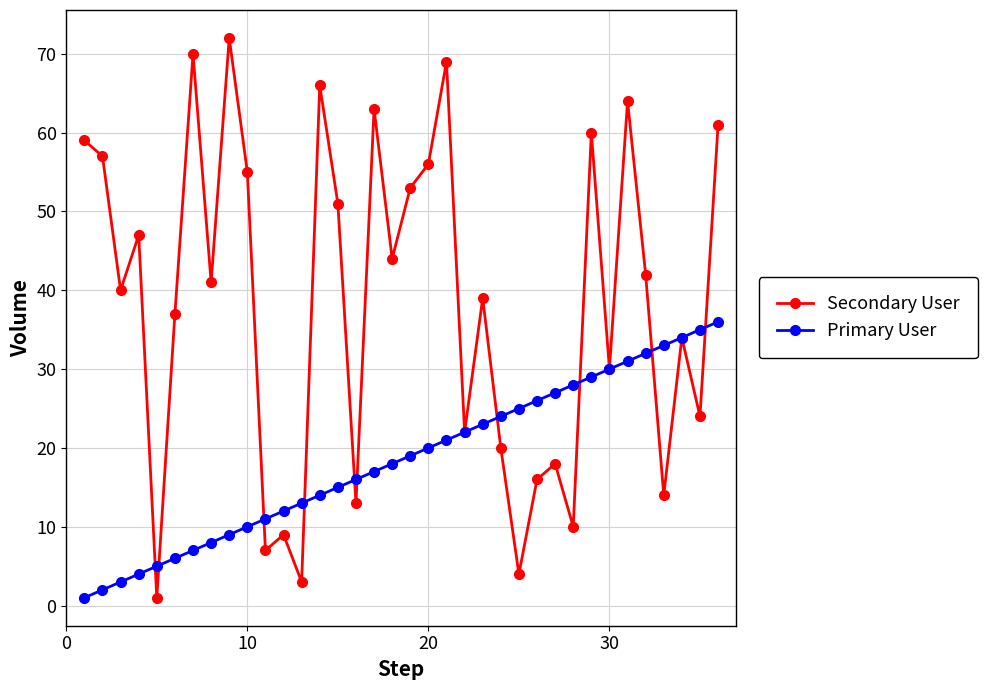

What is the value of the Secondary User point at the 24th from the left?

20